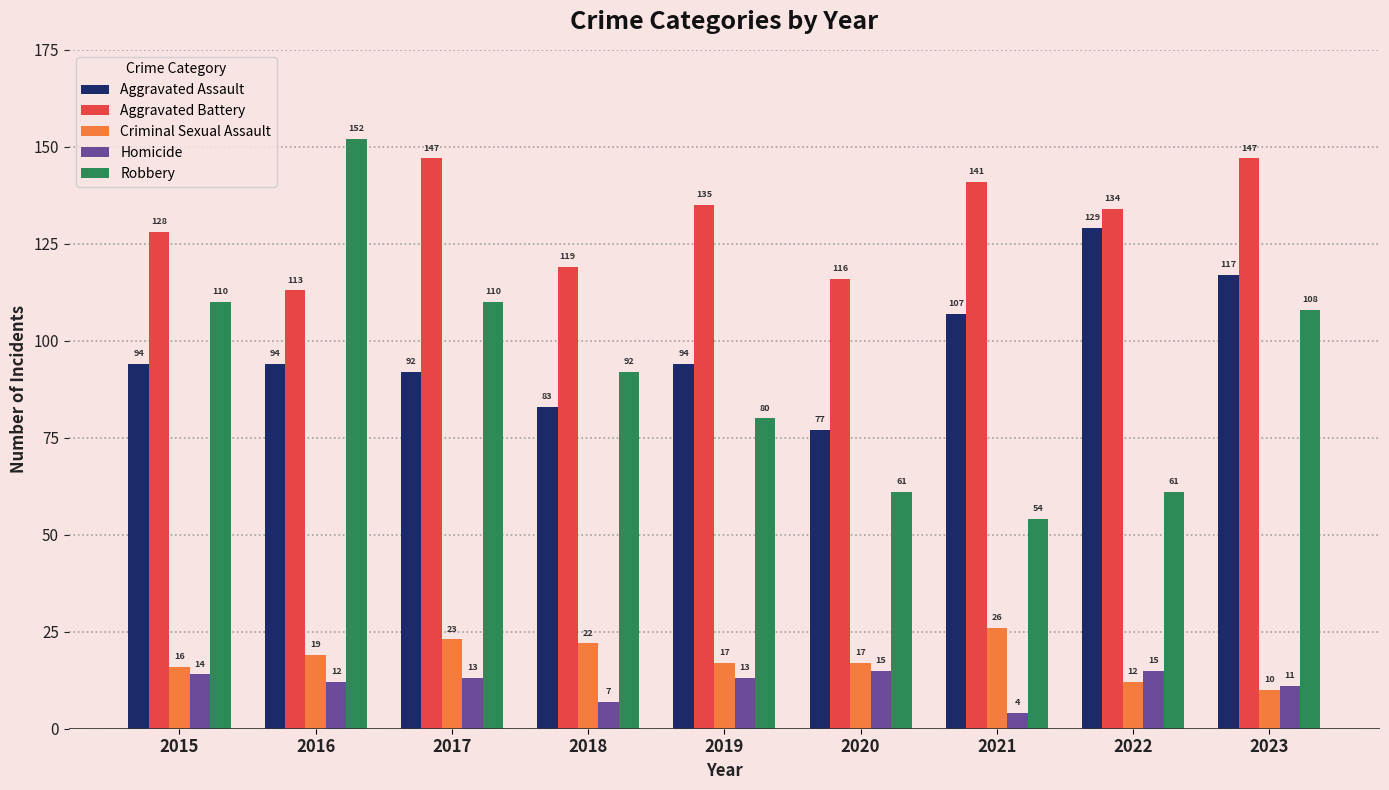

What is the minimum value shown in the chart?

4